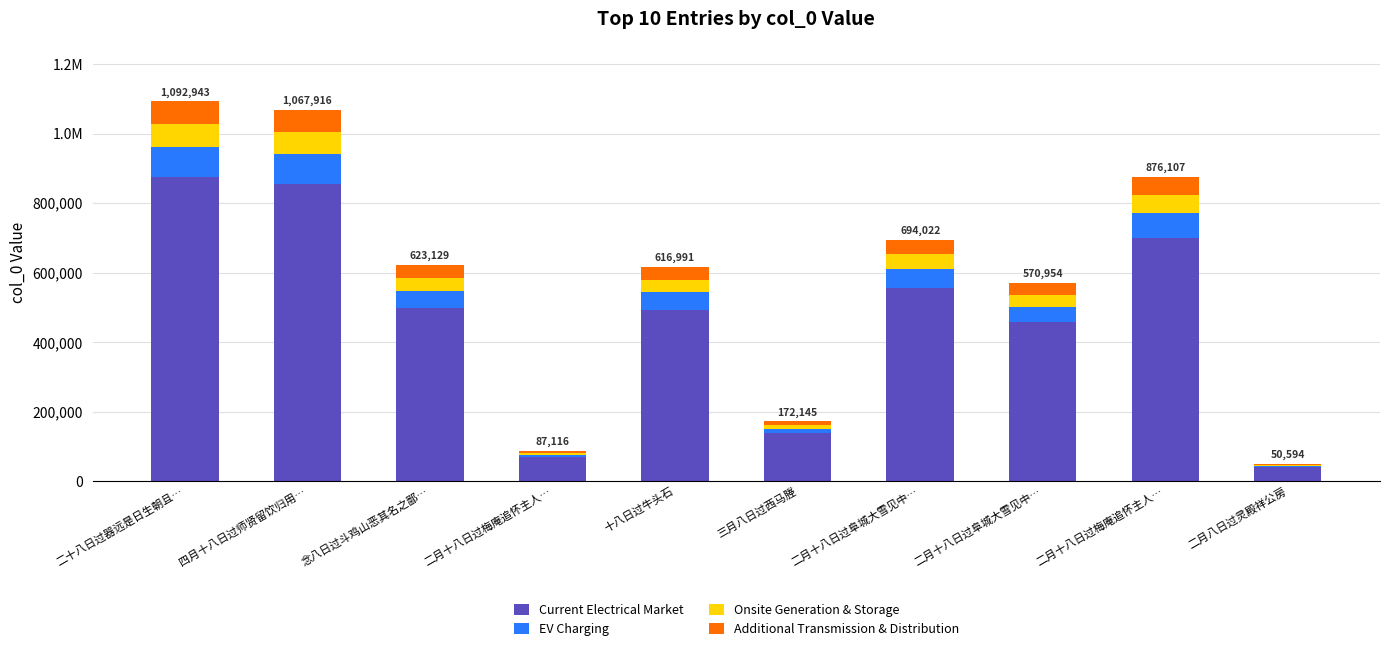

Which series changed the most between 二十八日过器远是日生朝且… and 四月十八日过师贤留饮归用…?

Current Electrical Market